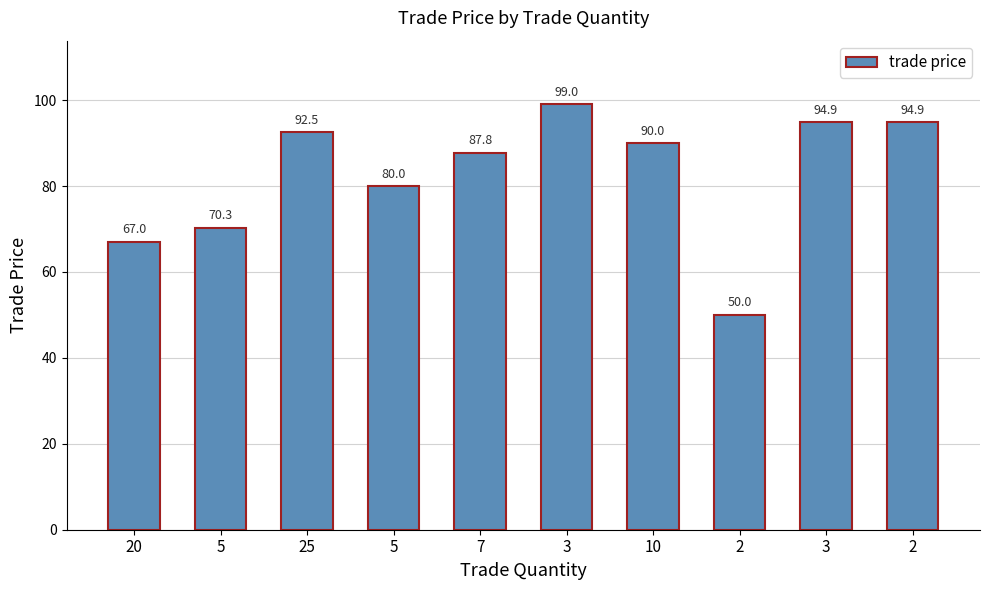

The chart shows a value of 90.0 at 10. True or false?

True